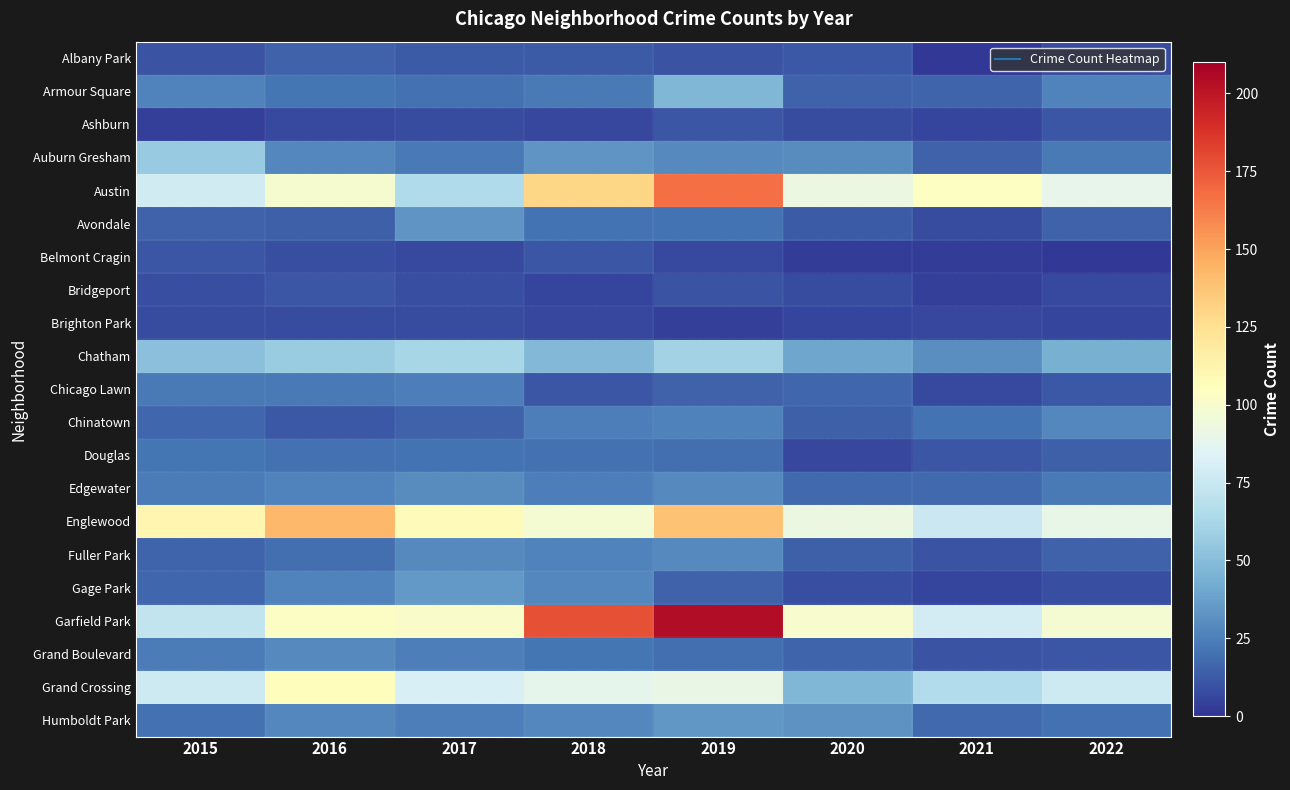

Count the number of categories in the chart.

8